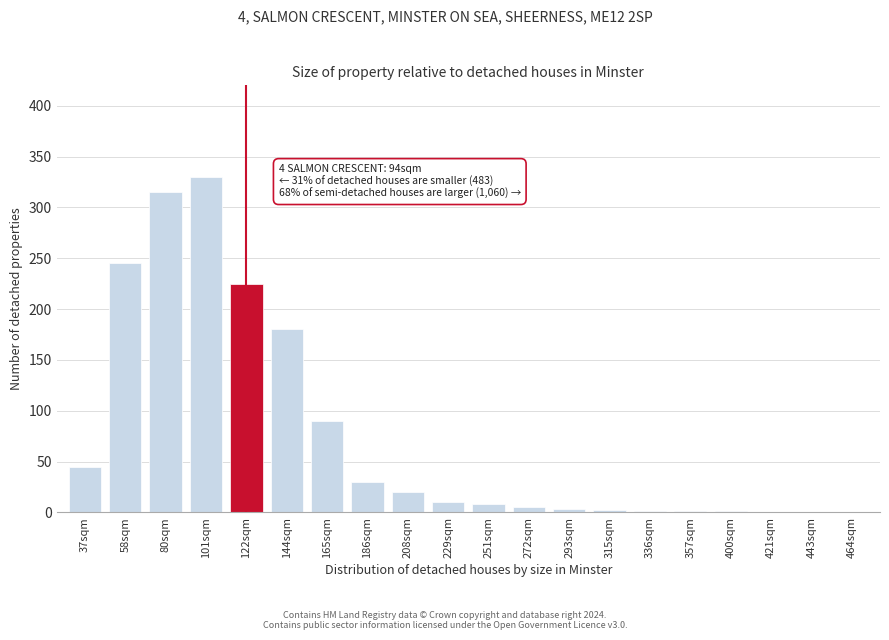

Between 122sqm and 80sqm, which is larger?

80sqm